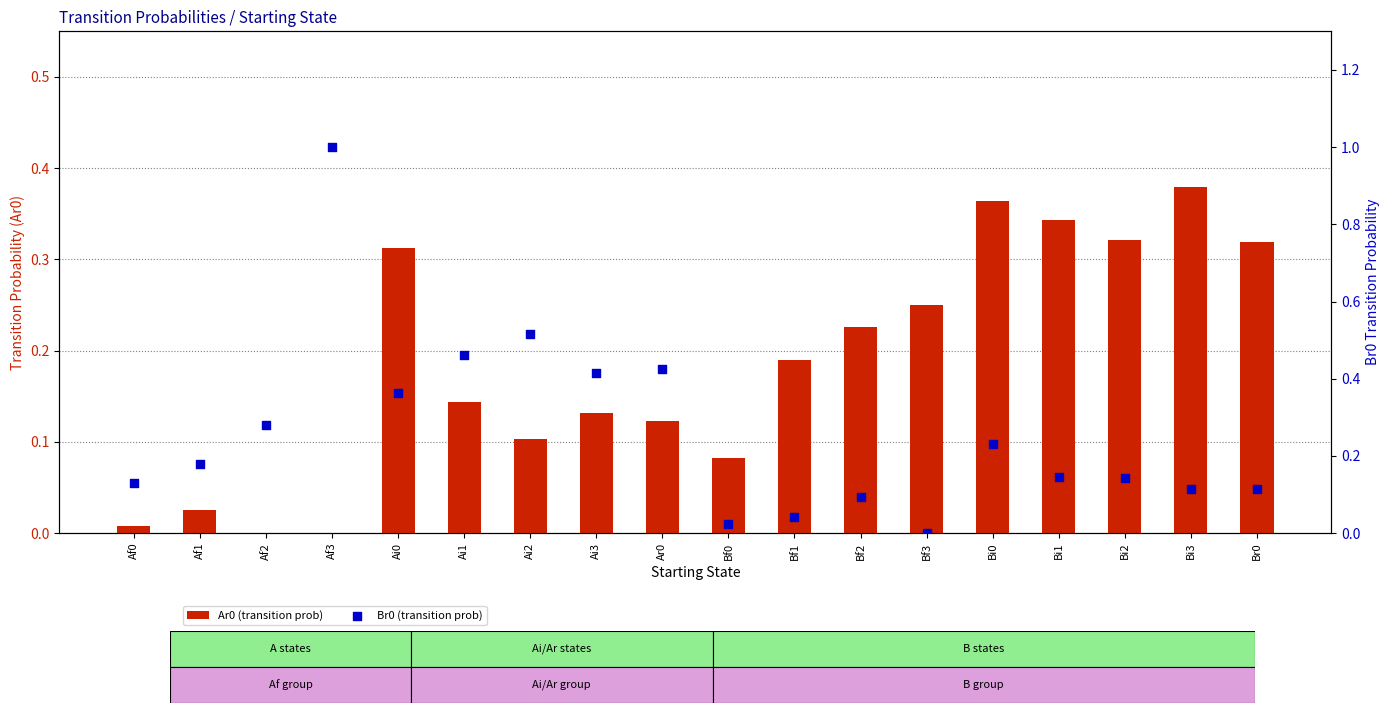

Is the value of Br0 (transition prob) at Af0 greater than the value of Ar0 (transition prob) at Ai0?

No